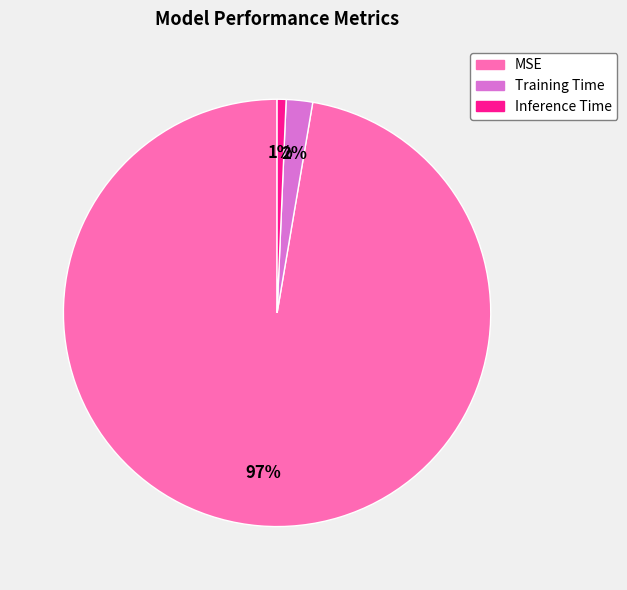

To the nearest percent, what portion does Training Time represent?

2%